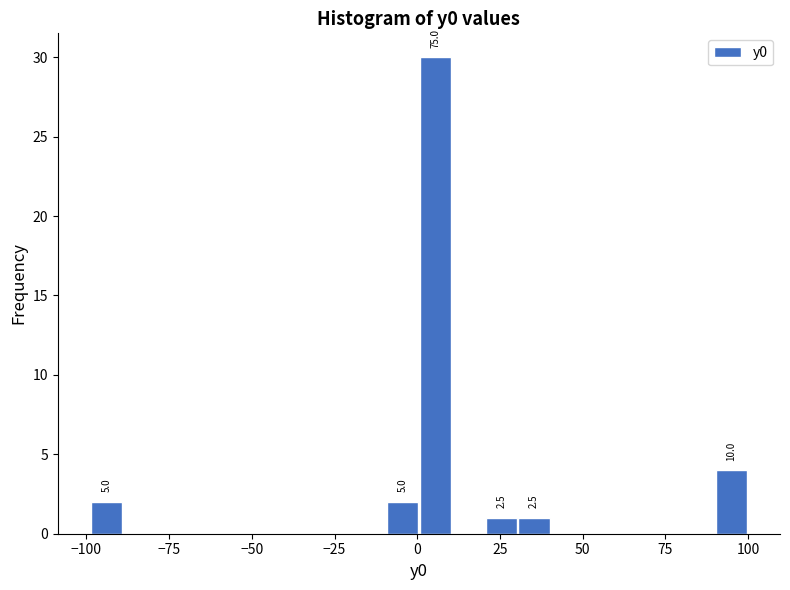

Around what value on the x-axis is the tallest bar? Give the approximate position of its centre, as read against the axis.

5